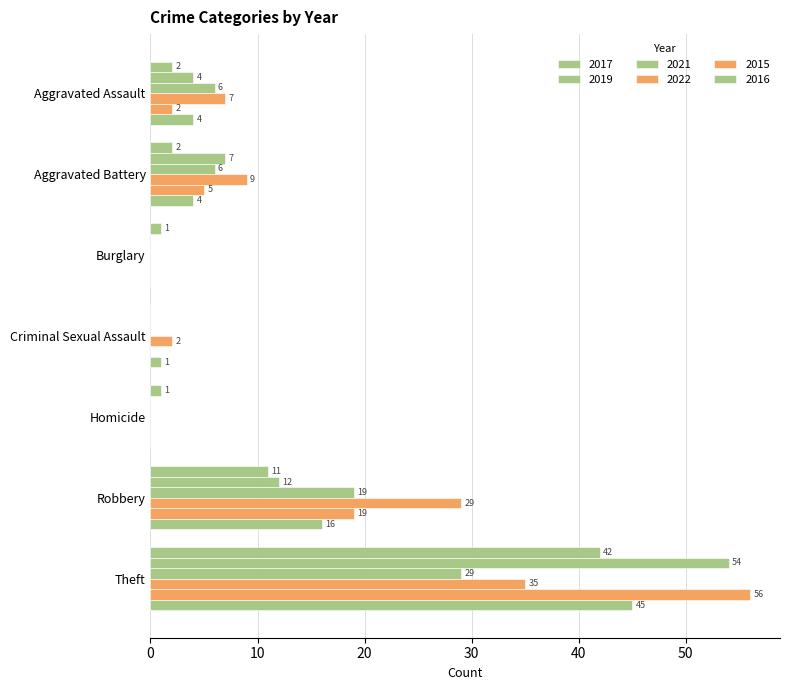

How many data points does each series have?

7